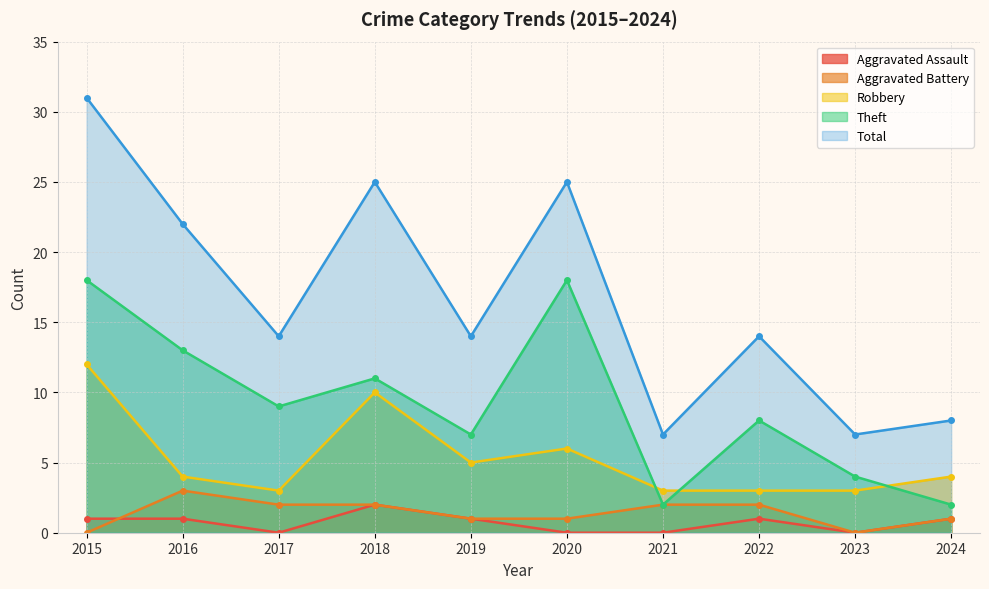

Which category has the lowest value across all series?

2017